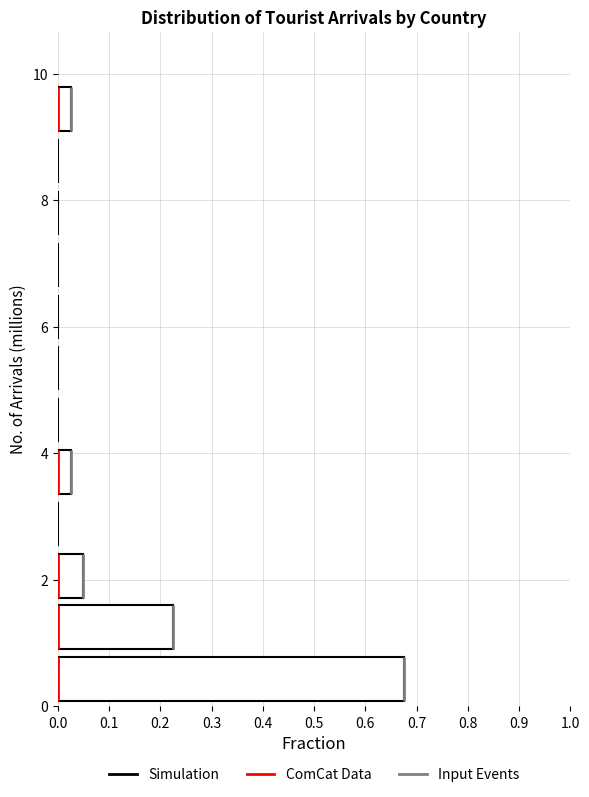

What is the length of the bar covering 0.0 to 0.8 on the y-axis? Neither the bar edges nor the lengths are printed on the chart, so give them approximately, as read against the axes.

0.68